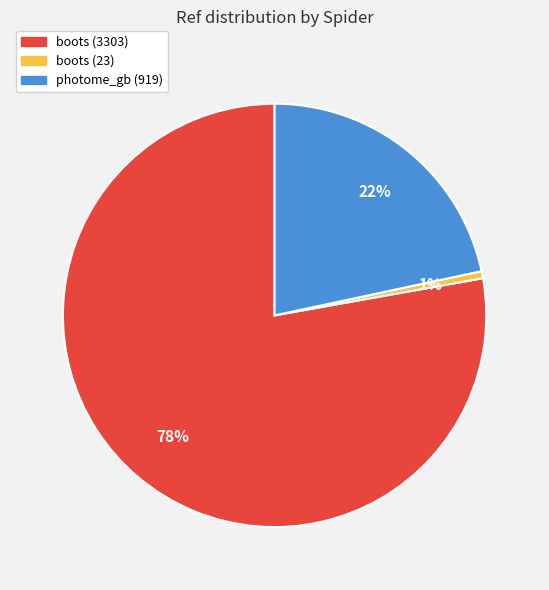

What percentage is the photome_gb (919) slice, to the nearest percent?

22%